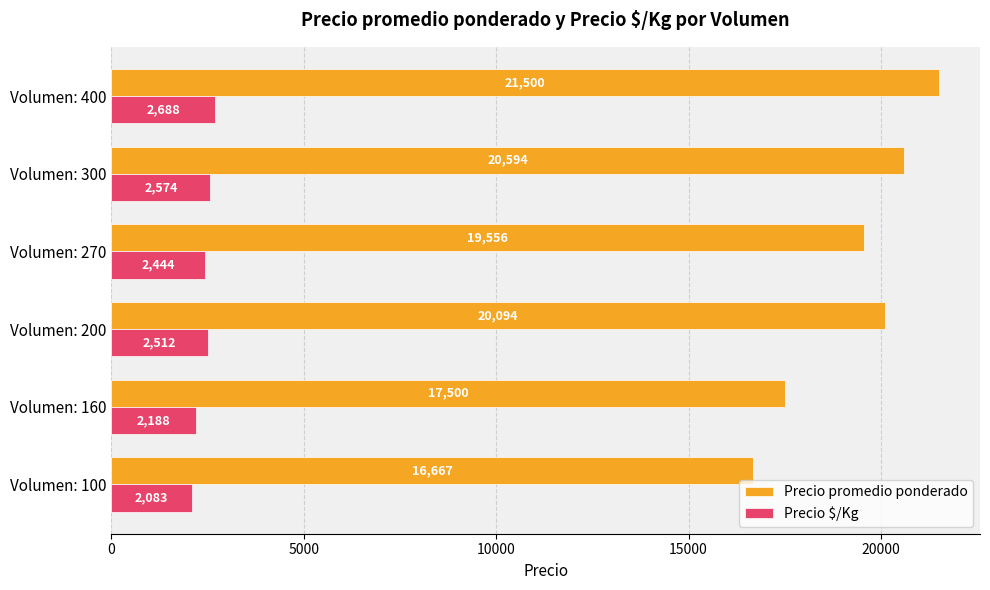

At how many categories does at least one series exceed 10393?

6